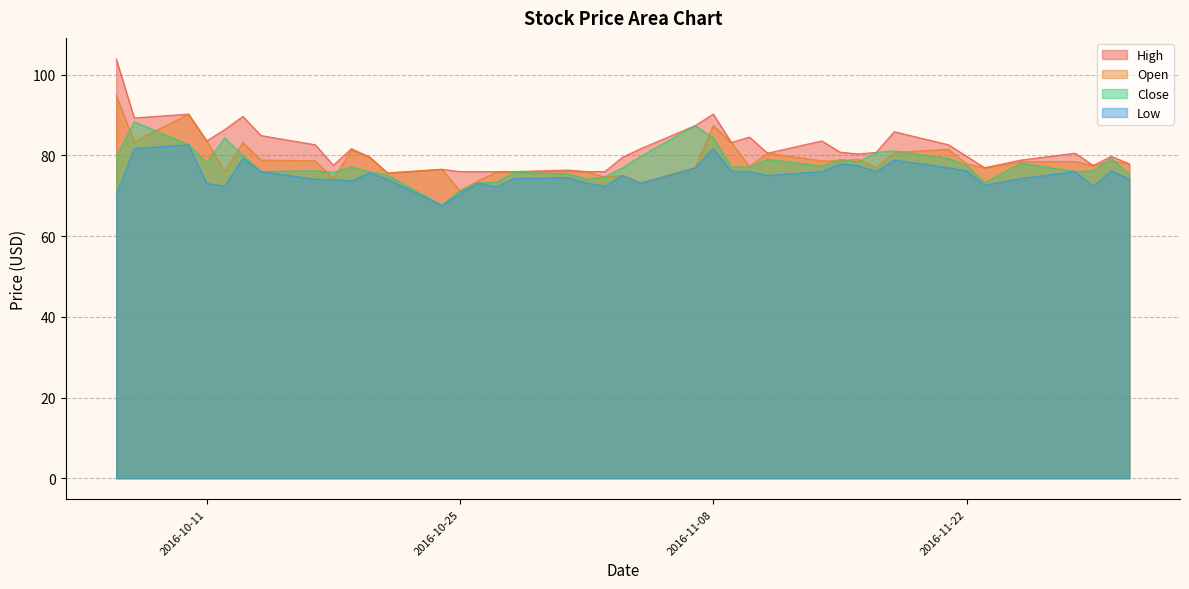

What is the minimum value shown in the chart?

67.6